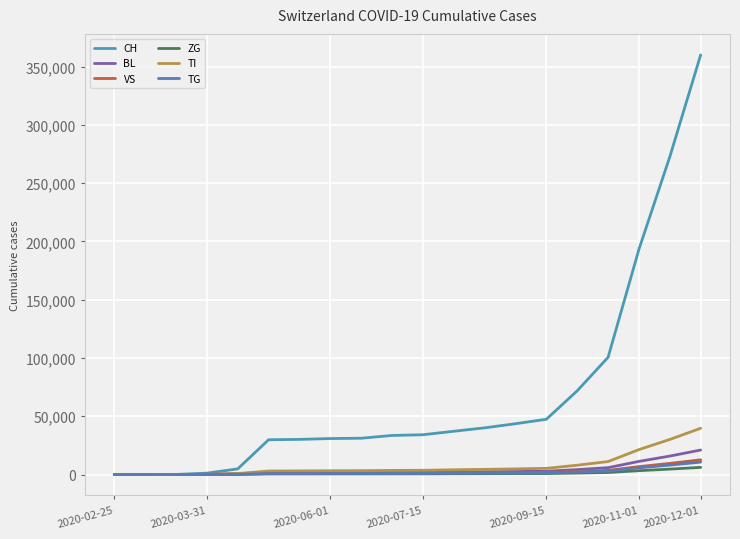

Which label corresponds to the smallest value in the chart?

2020-02-25